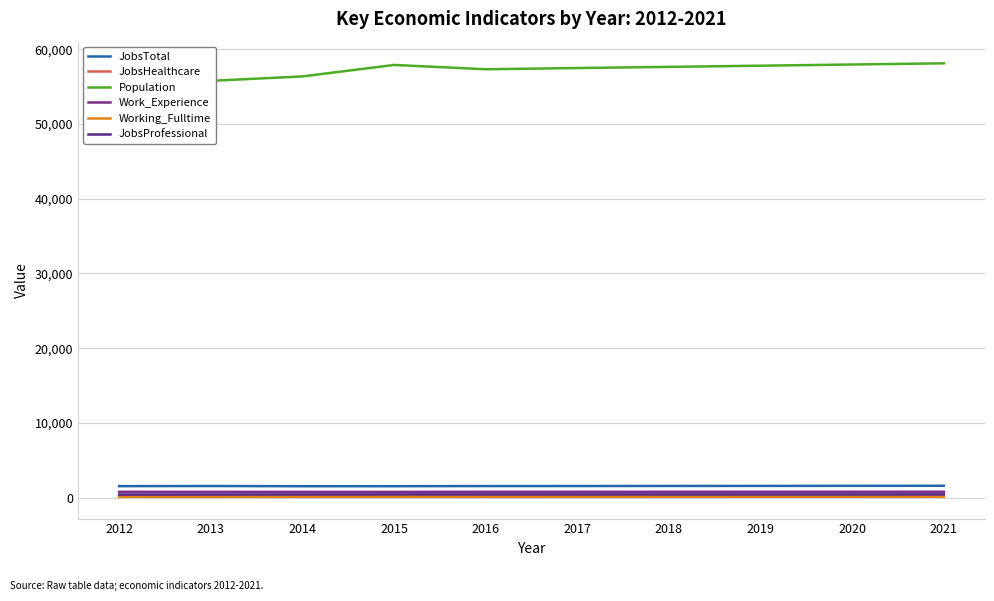

What is the approximate value of Working_Fulltime at 2017, to the nearest 5?

125